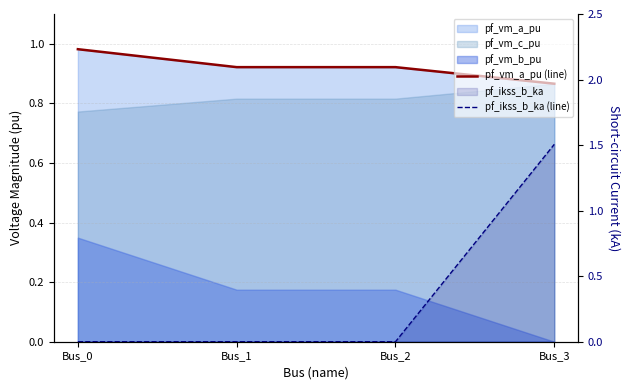

Which category has the lowest value across all series?

Bus_0